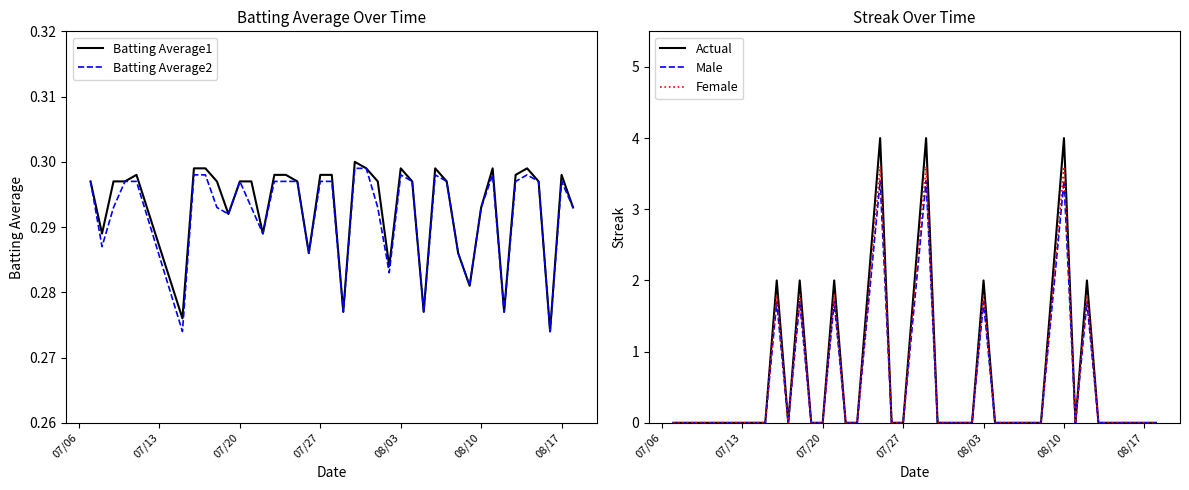

How many values in Actual are above zero?

11